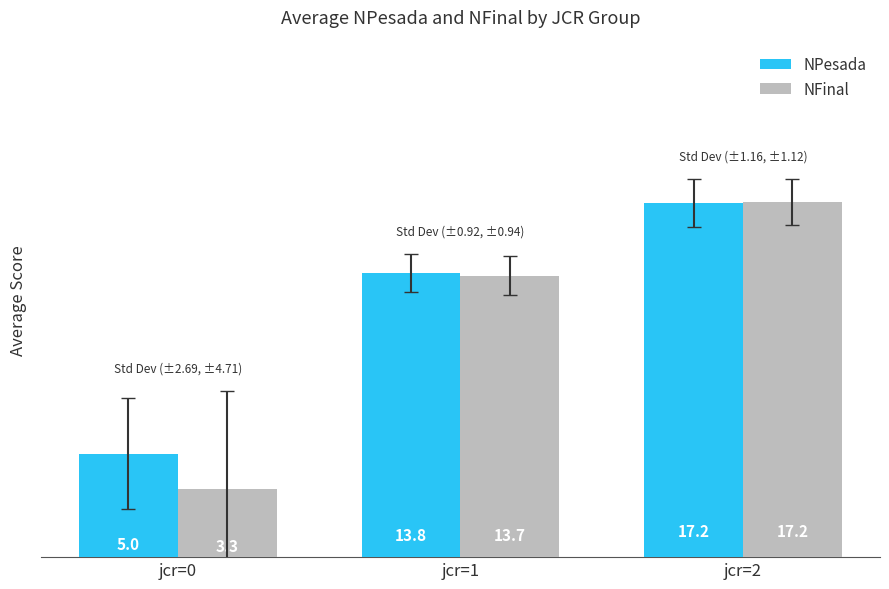

At how many categories does at least one series exceed 7?

2